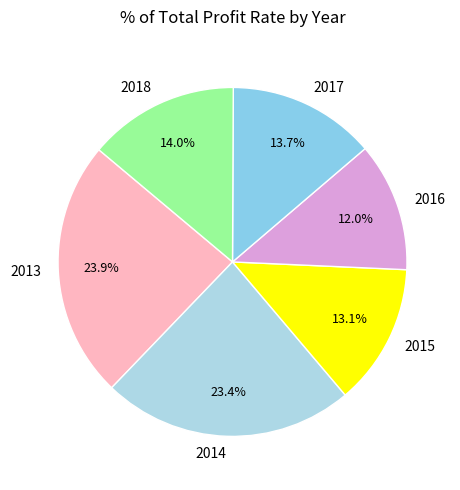

Between 2013 and 2018, which is larger?

2013